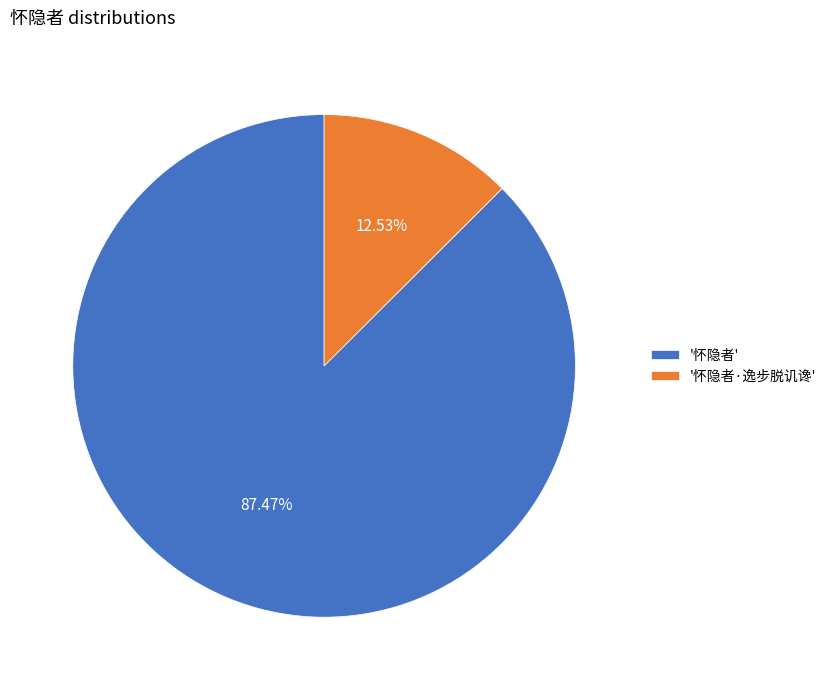

Count the number of slices in the pie.

2